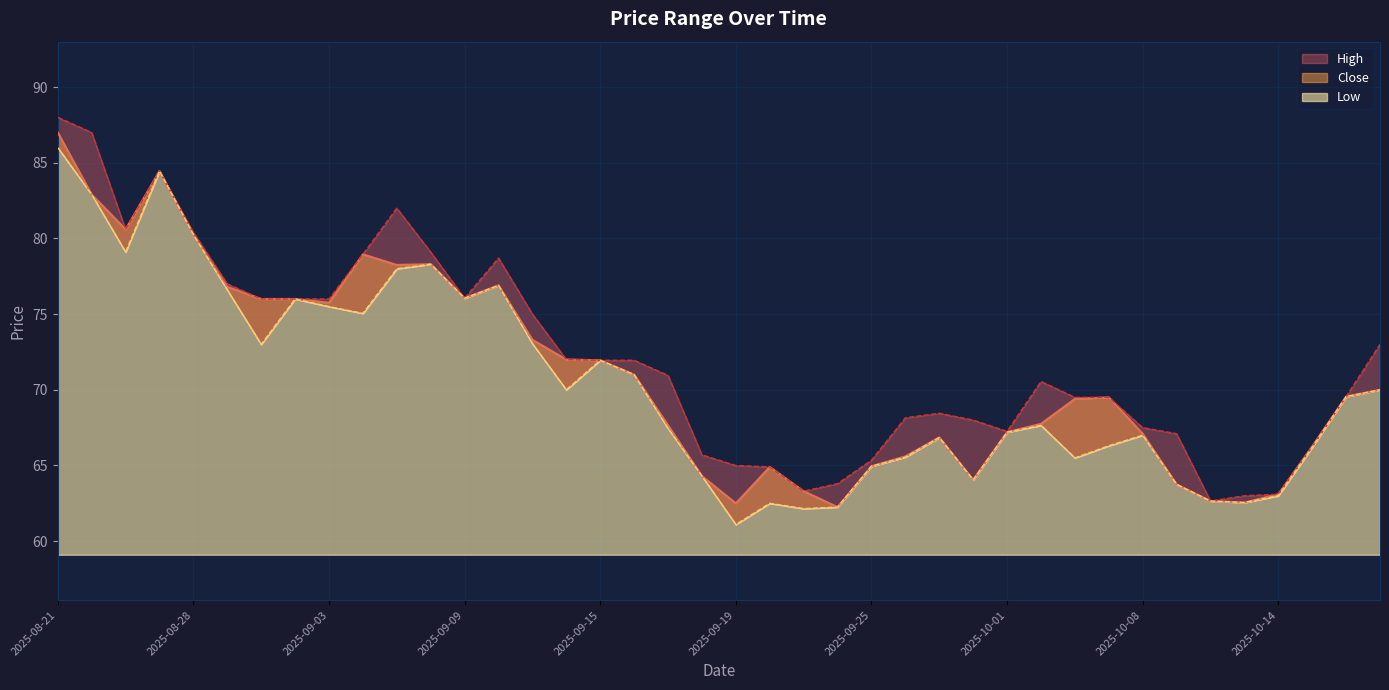

True or false: Close and High cross at least once.

False